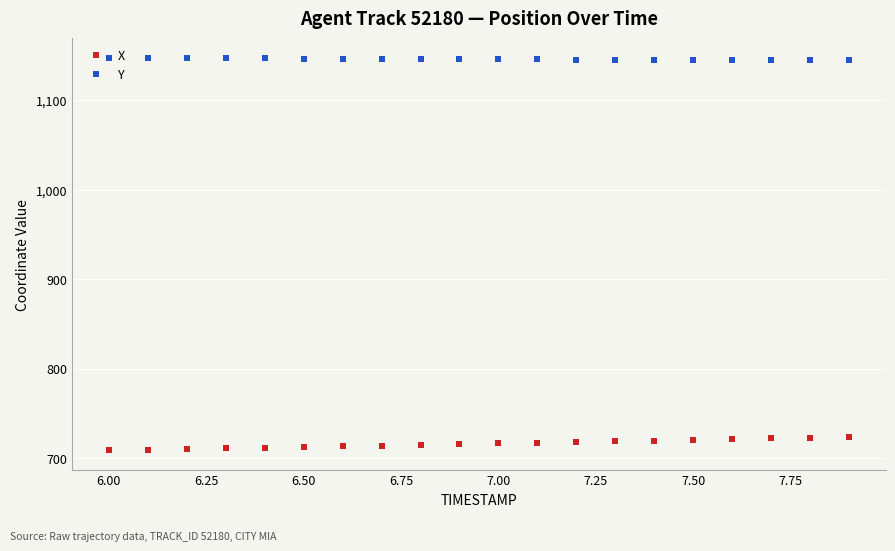

What is the difference between the maximum and second lowest values in the X series?

14.3